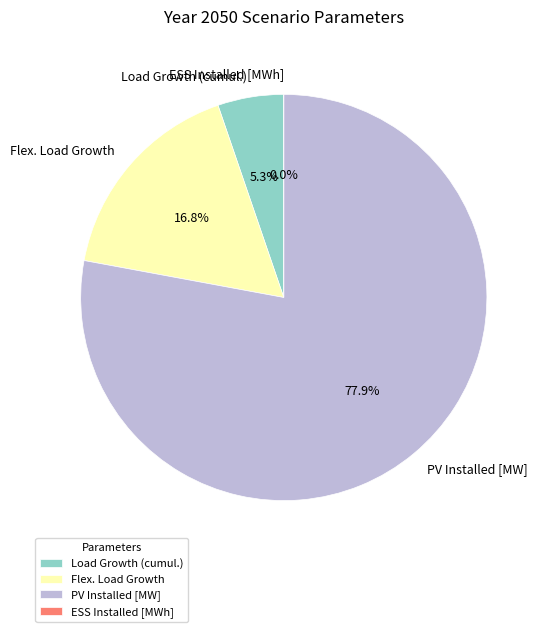

Is there any slice that represents more than half of the pie?

Yes